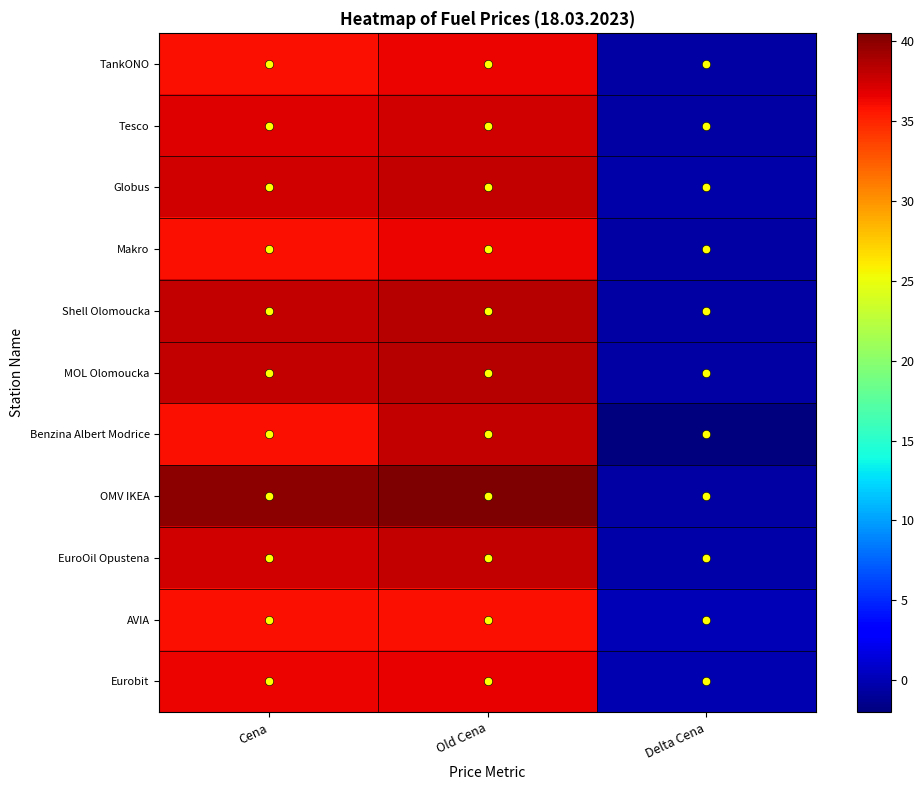

What is the difference between the highest and lowest values at Cena?

4.0